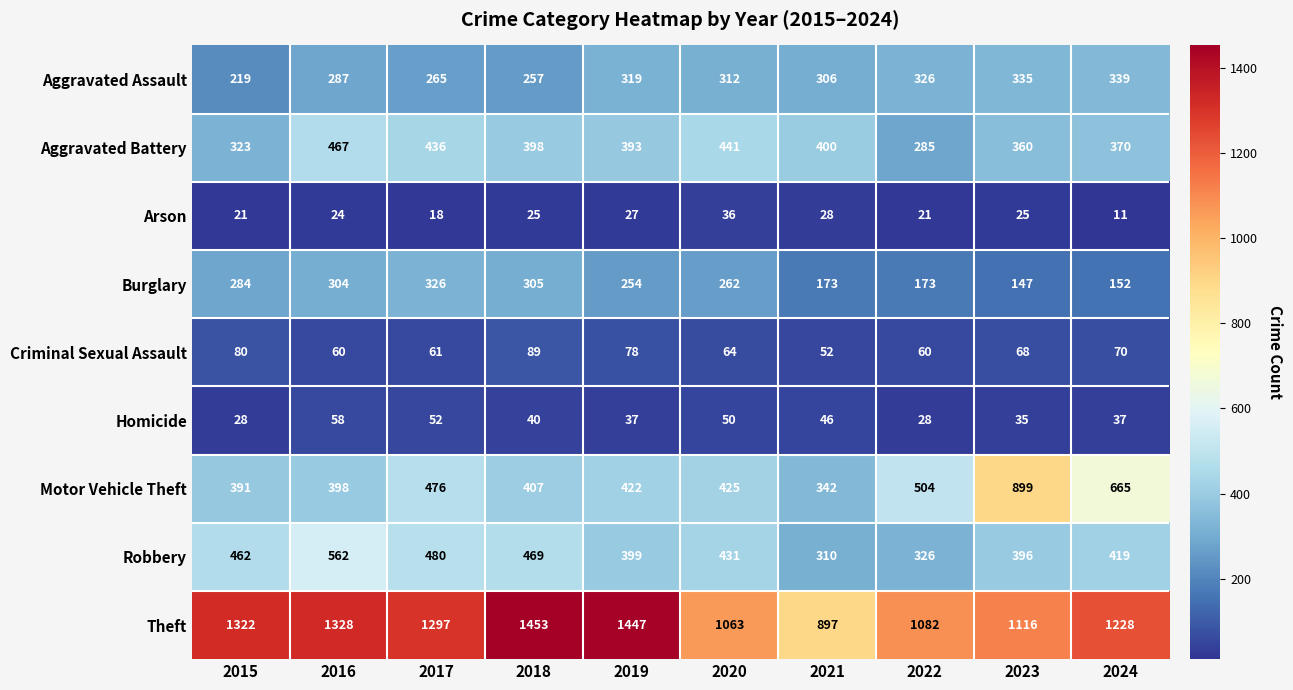

Count the number of data series in this chart.

9